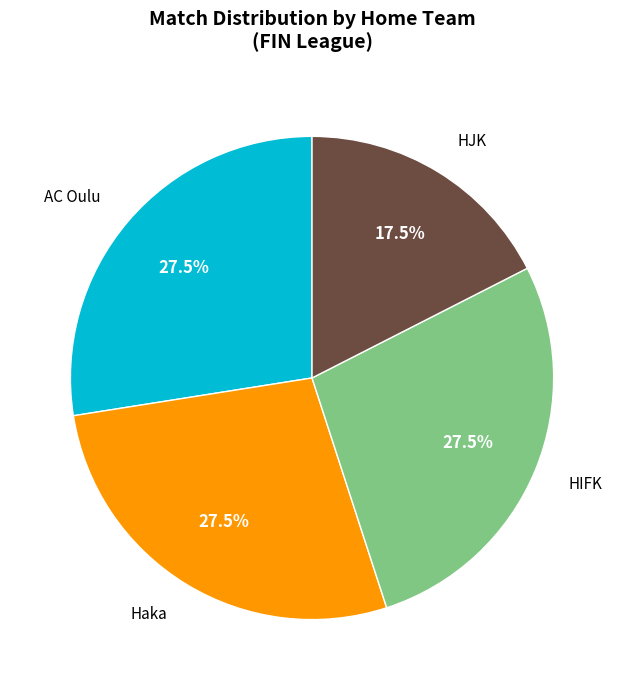

What is the total percentage of HJK and AC Oulu?

45.0%